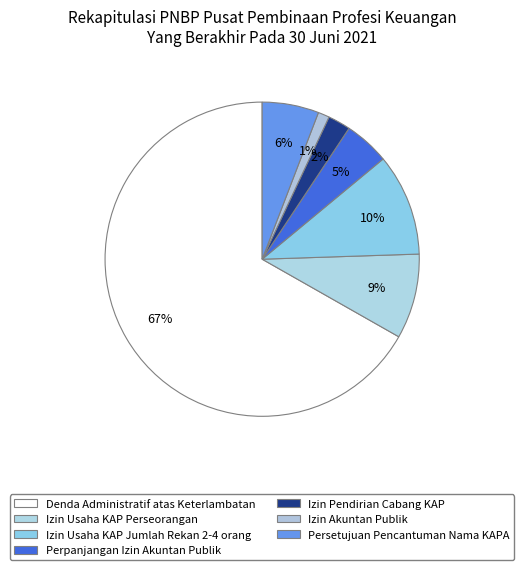

How many segments does this pie chart have?

7